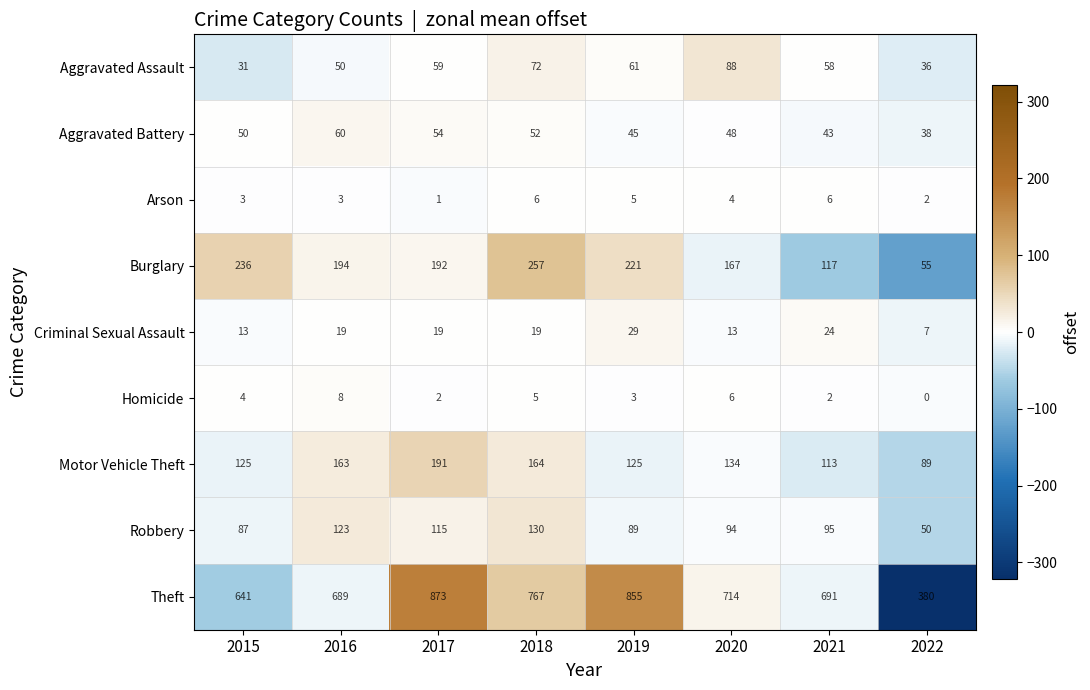

The value of Aggravated Assault at 2015 is 31. True or false?

True